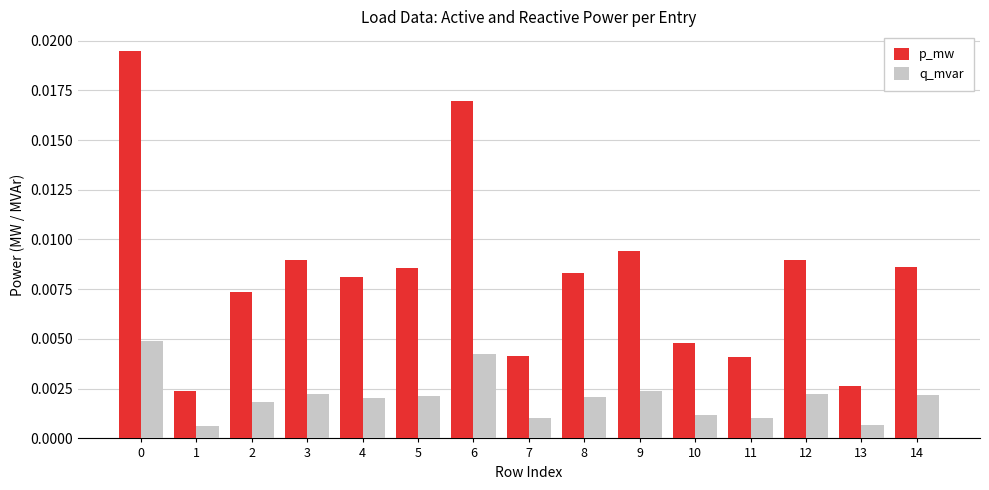

How many p_mw values are between 0 and 1?

15